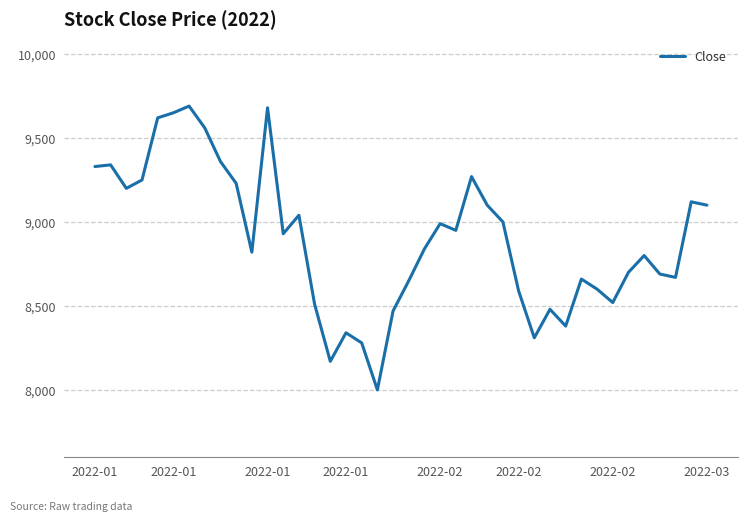

What is the minimum value shown in the chart?

8000